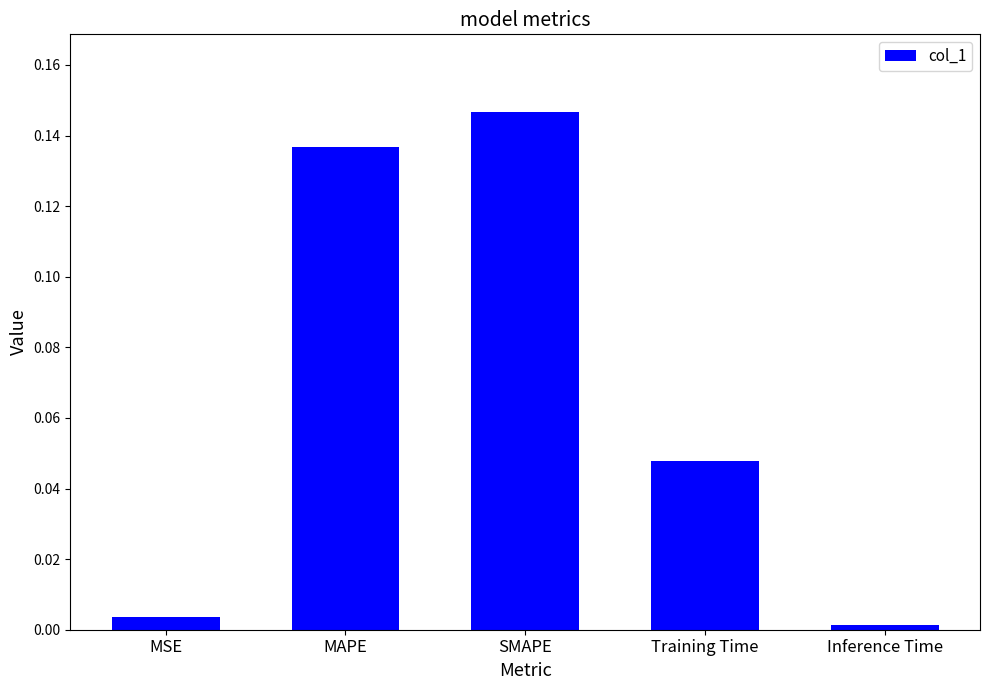

What is the label of the 5th bar from the right?

MSE